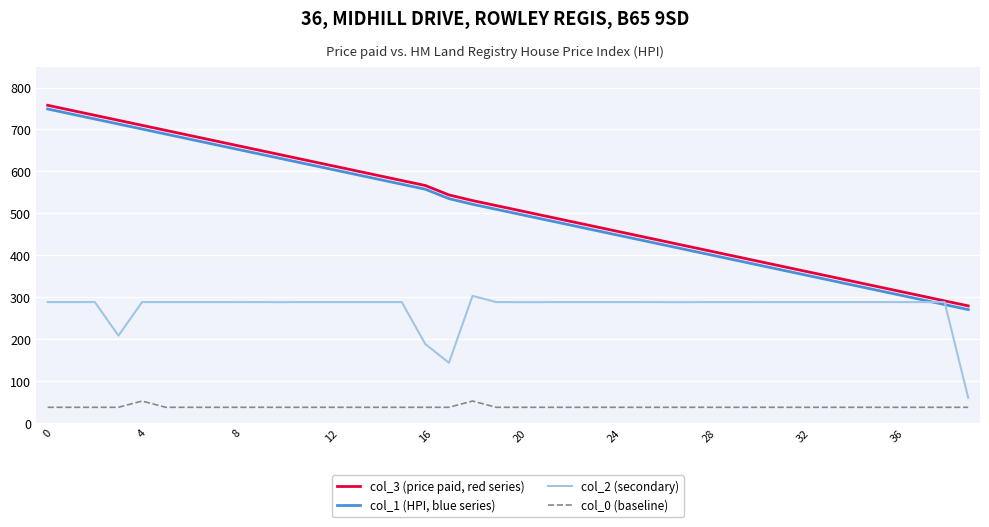

Which series has the largest total across all categories?

col_3 (price paid, red series)